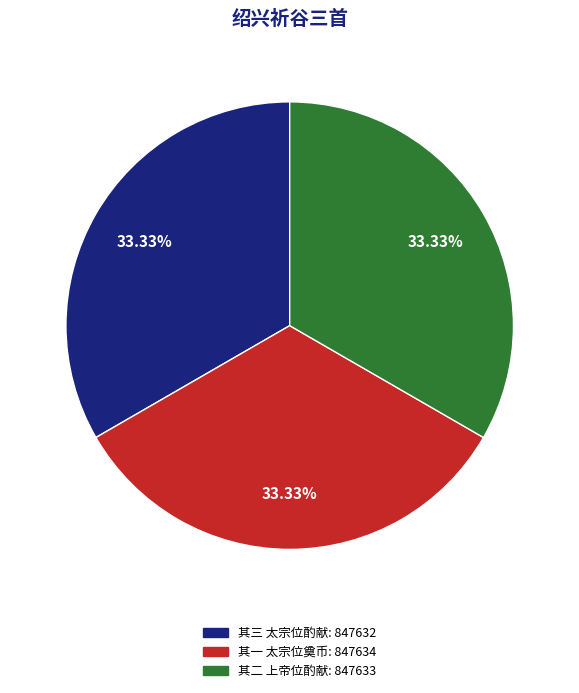

Is there a majority slice in this chart?

No